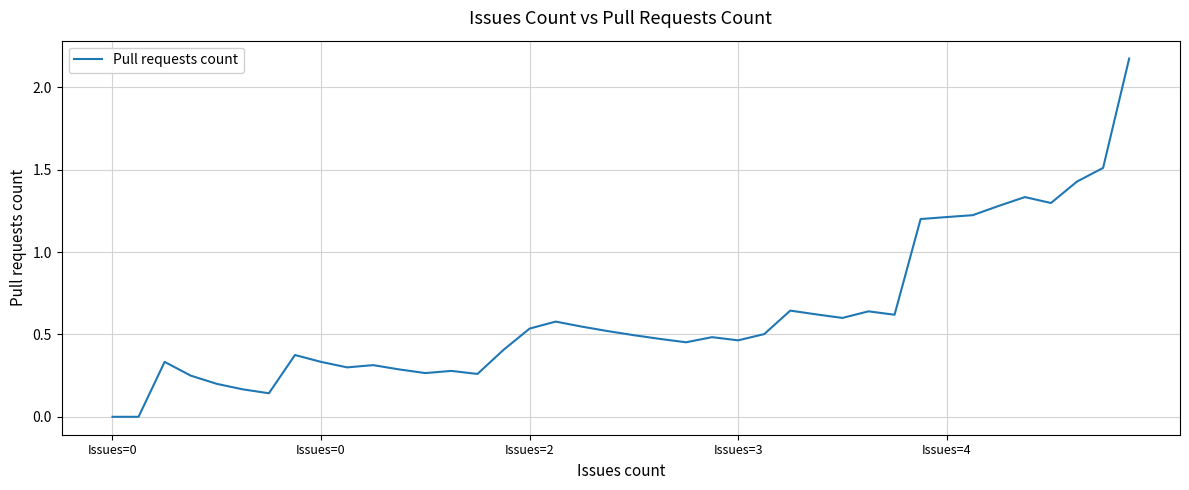

Count the number of categories in the chart.

40